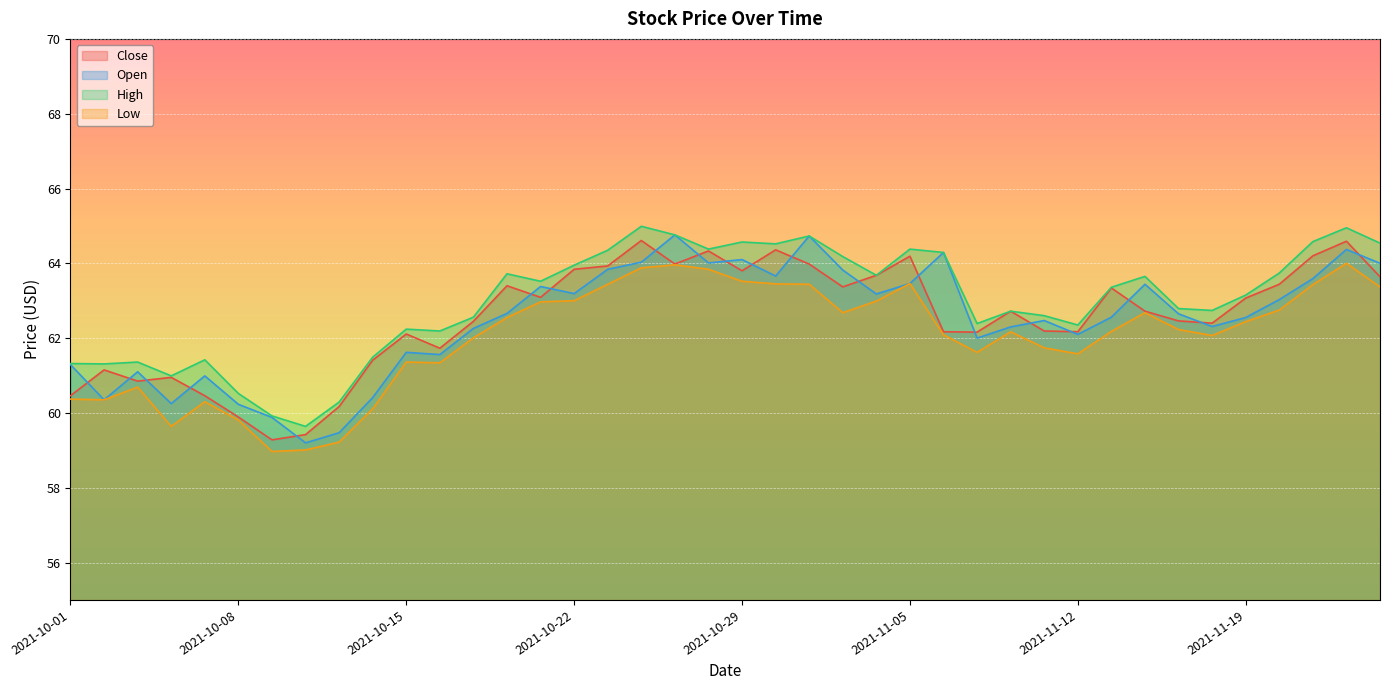

Between 2021-10-15 and 2021-11-04, which series saw the biggest shift?

Low